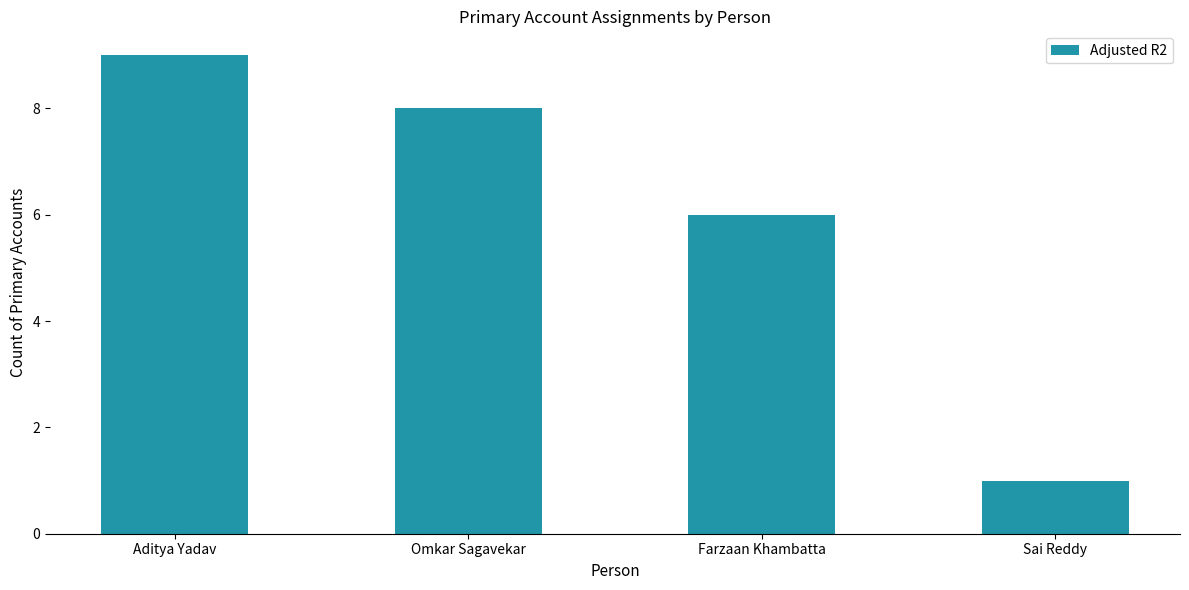

Approximately how many times larger is the value at Sai Reddy compared to Aditya Yadav?

0.1